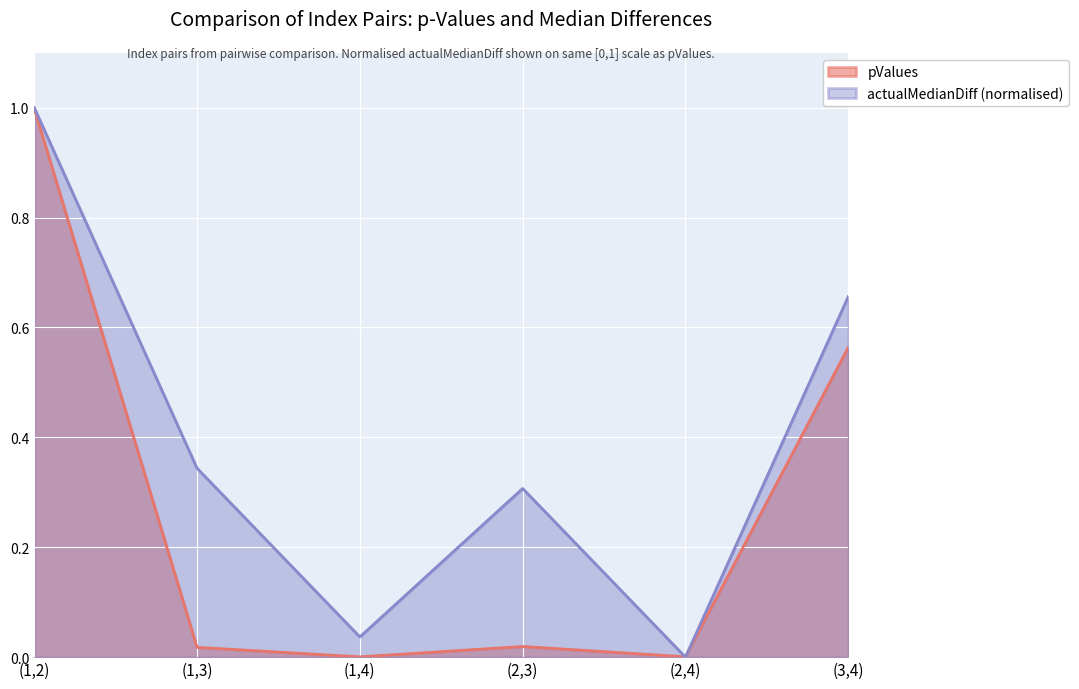

At which category does the chart reach its minimum across all series?

(2,4)